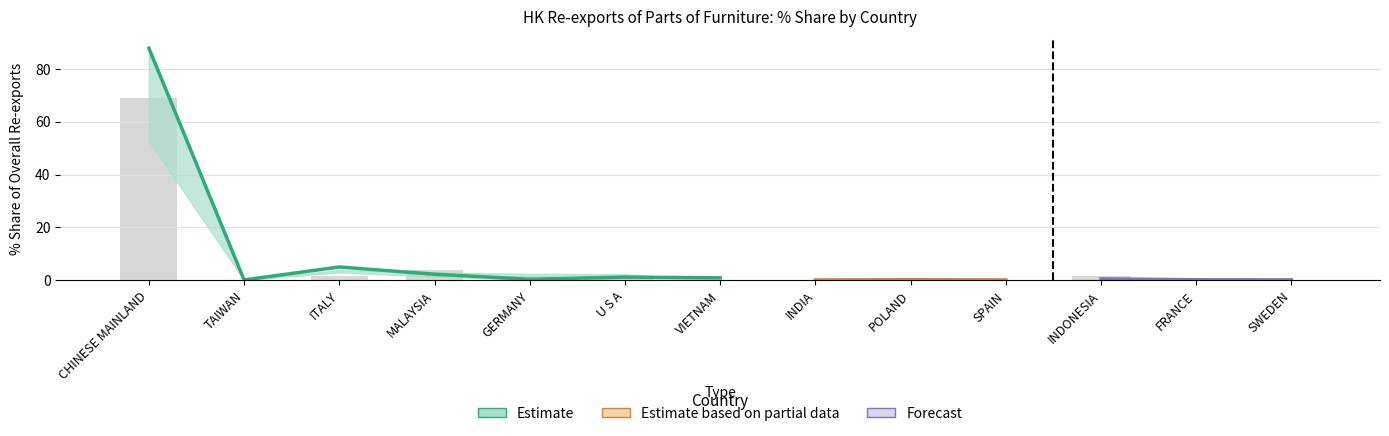

Are the bars grouped side by side (vs. stacked)?

Yes